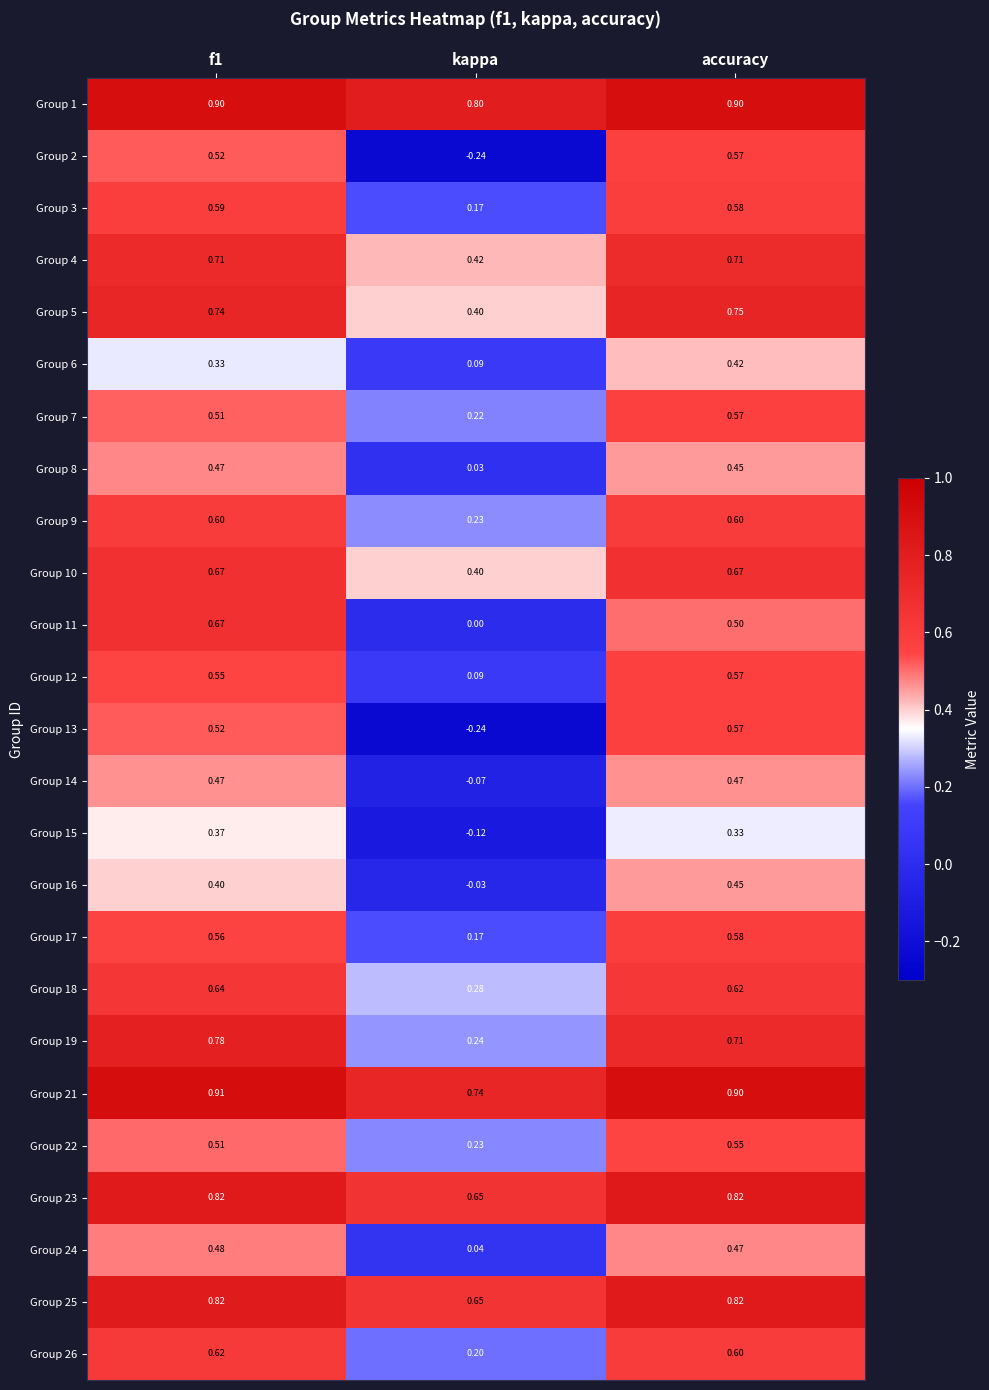

Which category has the lowest value across all series?

kappa